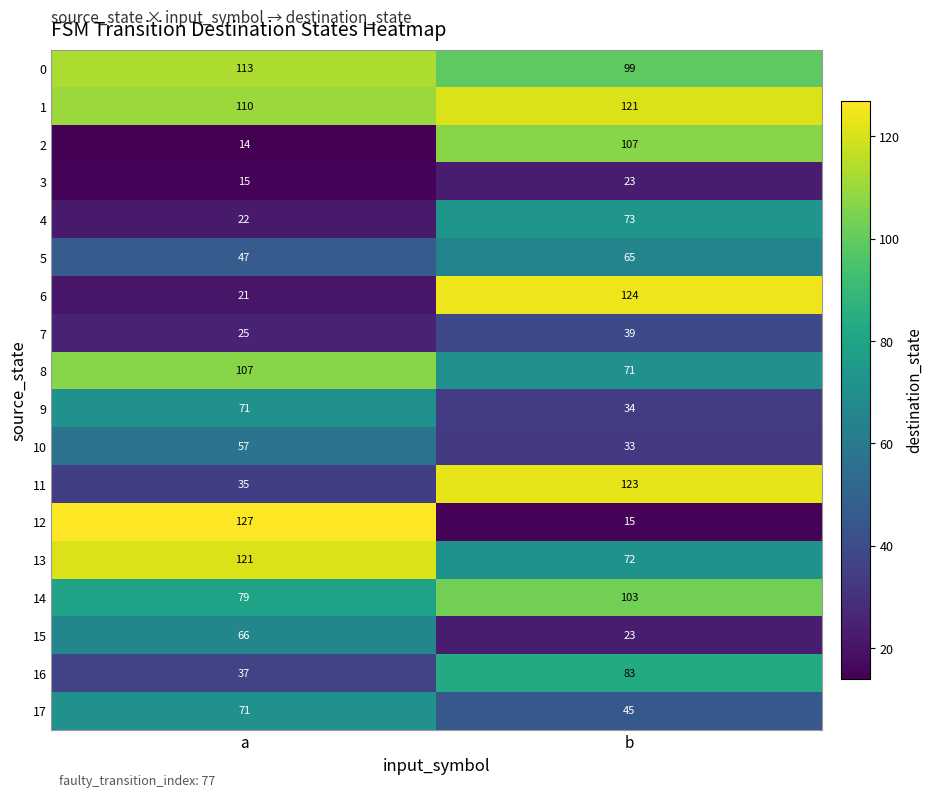

List the labels in order of 14 value, smallest first.

a, b